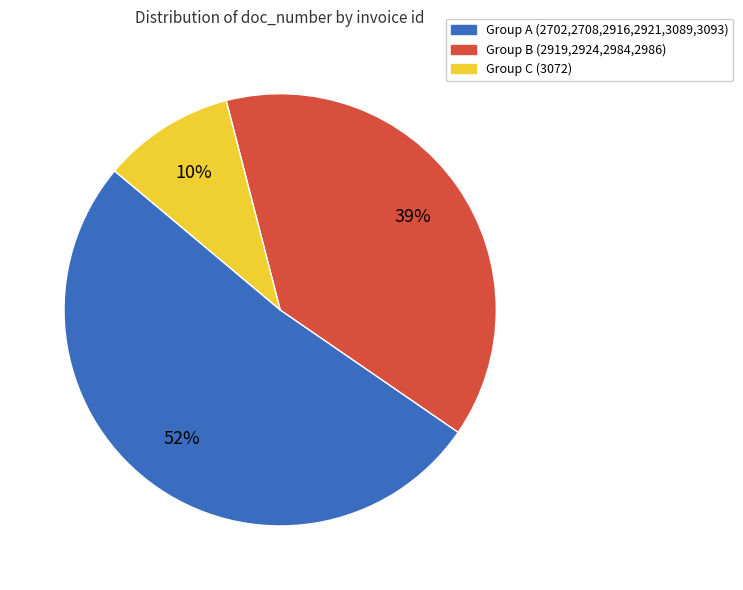

Does any single category account for the majority?

Yes